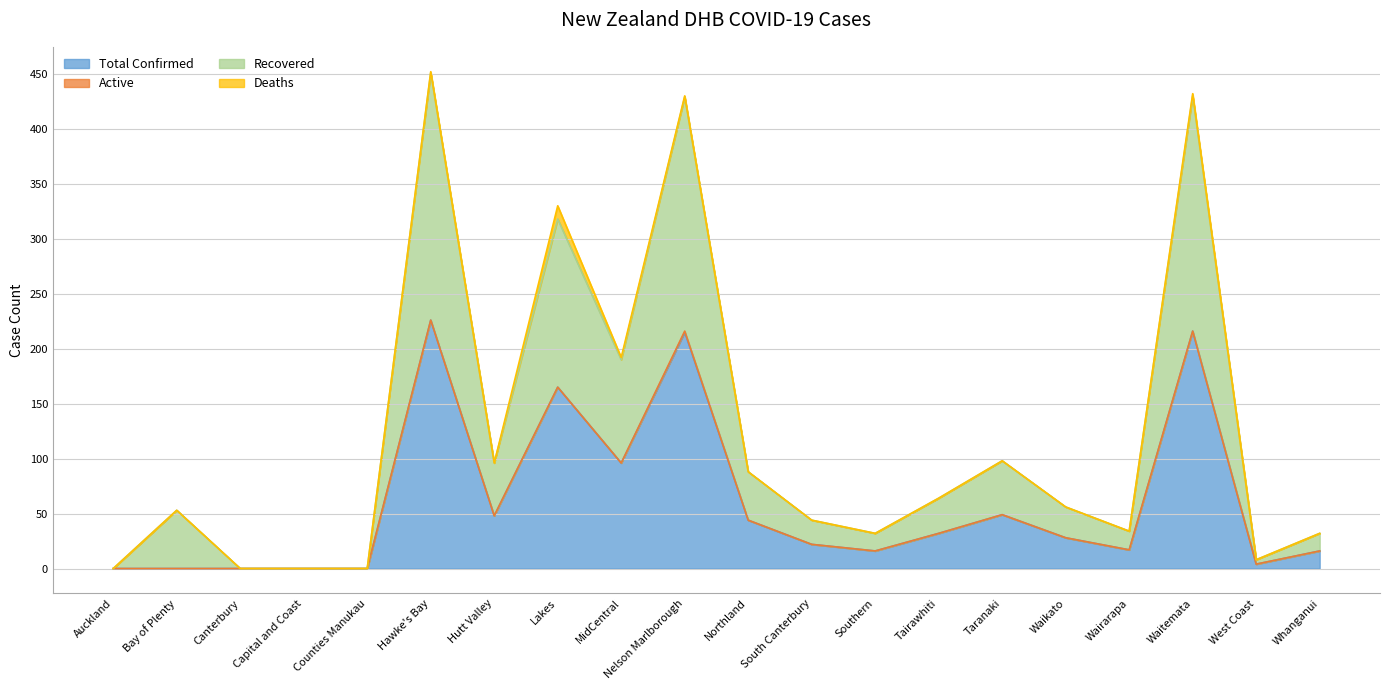

Reading left to right, extract all data points from this chart.

Total Confirmed: 0	0	0	0	0	226	48	165	96	215	44	22	16	32	49	28	17	216	4	16
Recovered: 0	53	0	0	0	451	96	318	190	429	88	44	32	64	98	56	34	430	8	32